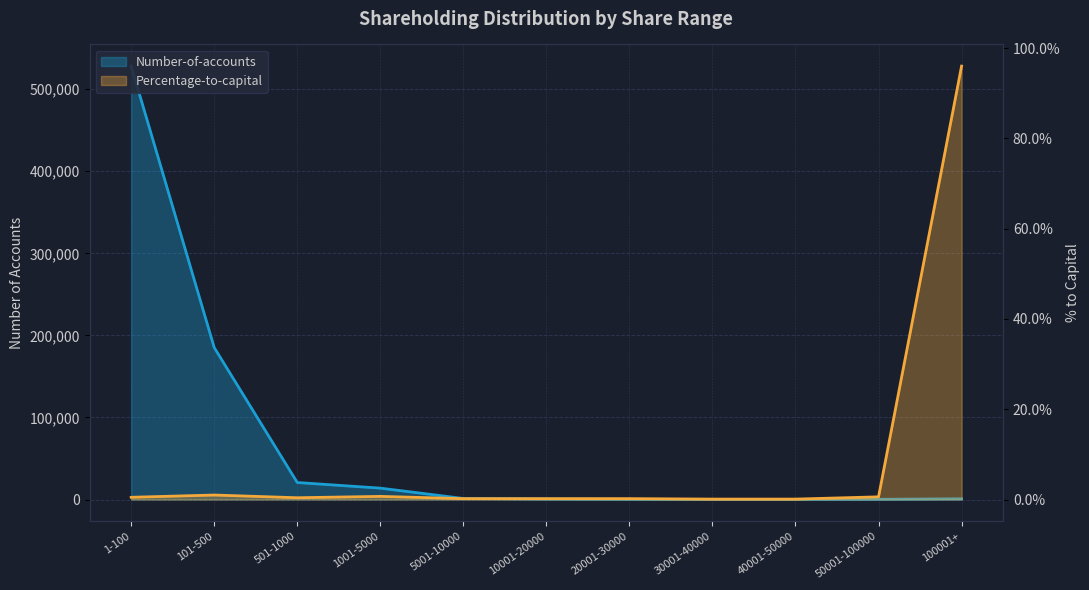

The value of Number-of-accounts at 1-100 is 131687.4. True or false?

False